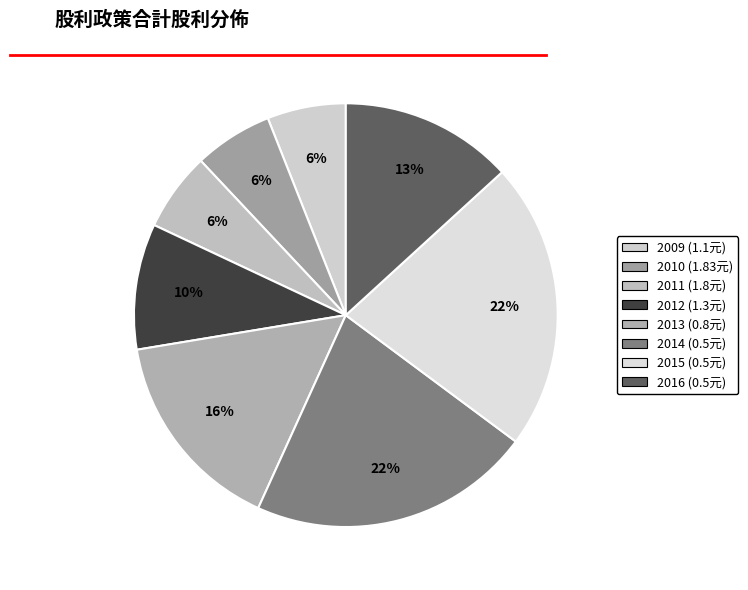

What is the smallest slice in the pie chart?

2016 (0.5)